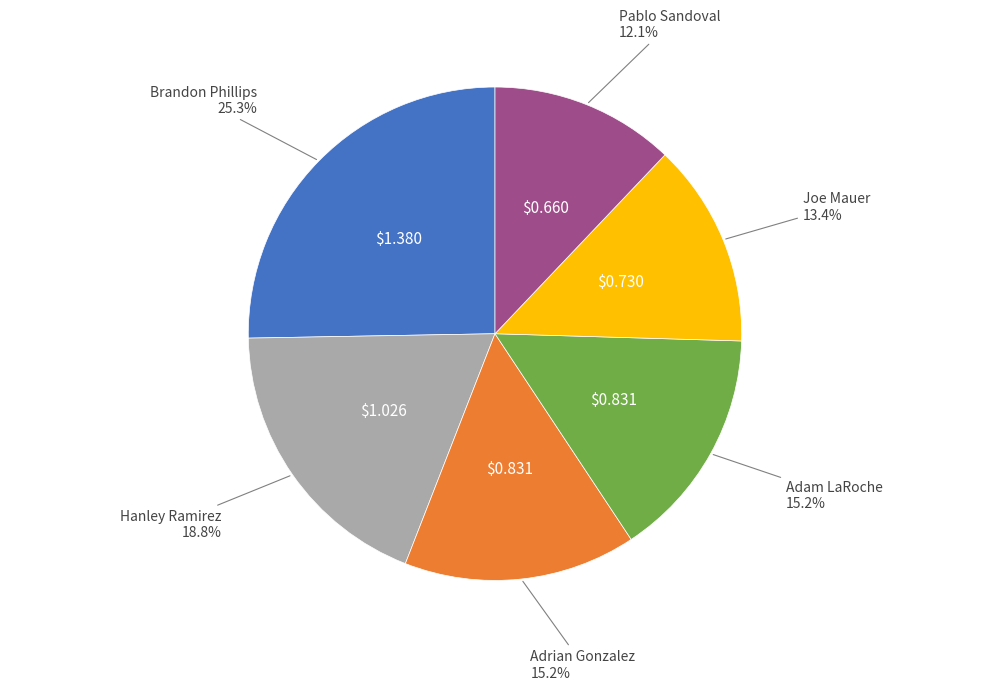

Is there a majority slice in this chart?

No